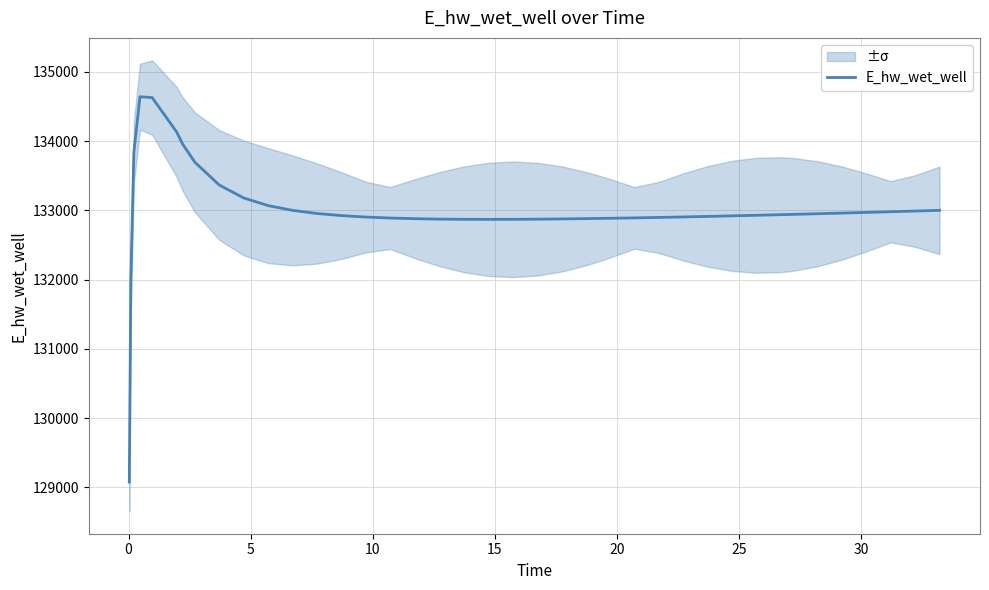

What is the lowest value of the E_hw_wet_well series?

129075.5